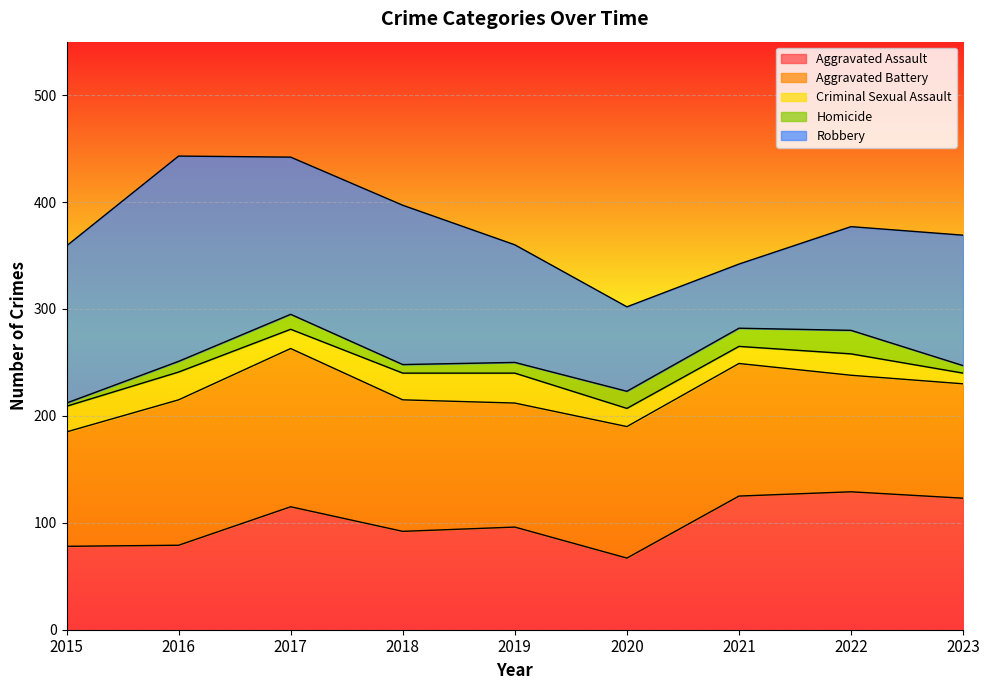

What is the total value across all series at 2021?

342